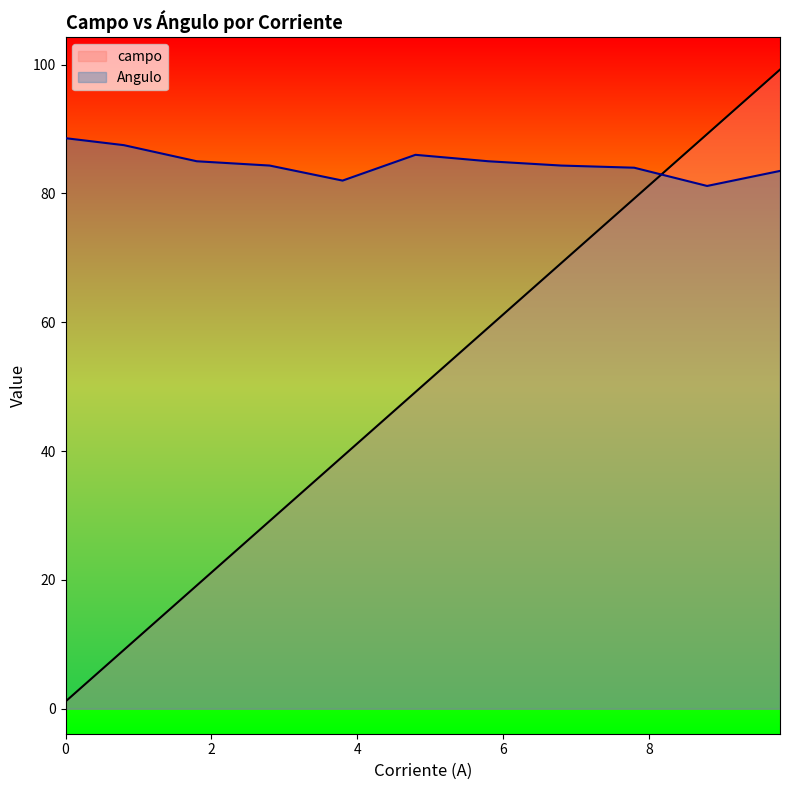

What is the sum of all campo values?

542.9